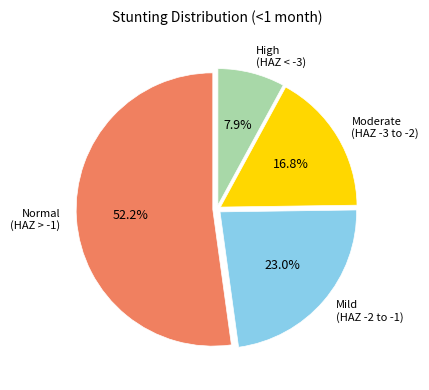

Is there any slice that represents more than half of the pie?

Yes